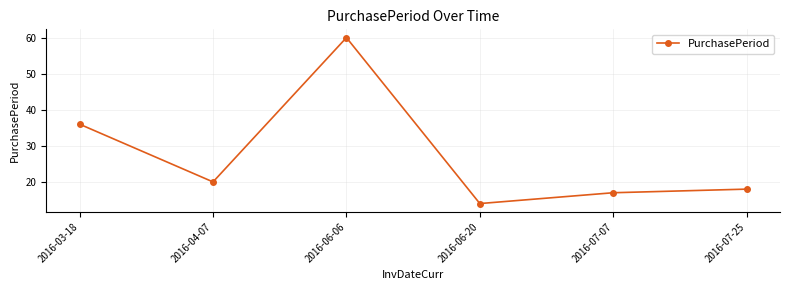

Reading left to right, transcribe all the data shown in this chart.

2016-03-18=36	2016-04-07=20	2016-06-06=60	2016-06-20=14	2016-07-07=17	2016-07-25=18